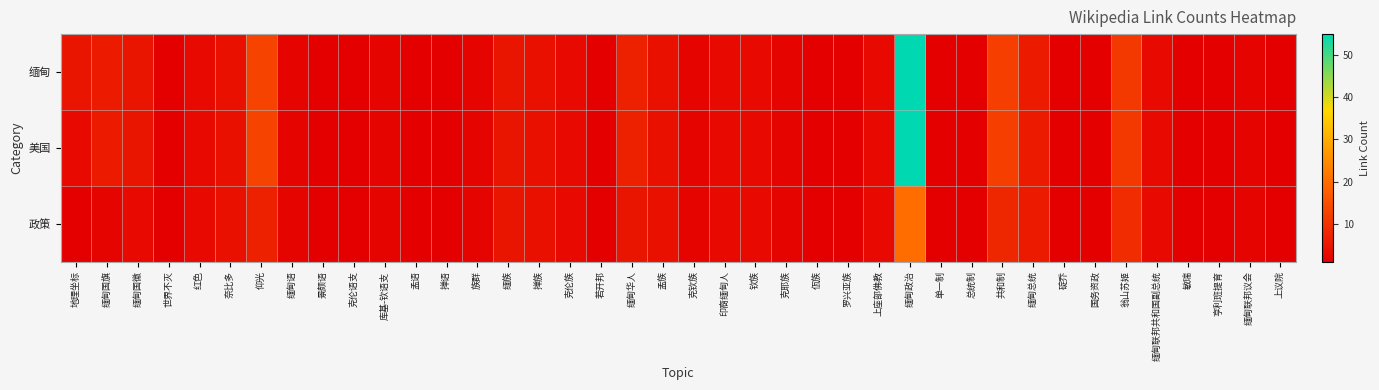

At which category is the sum across all series the highest?

缅甸政治